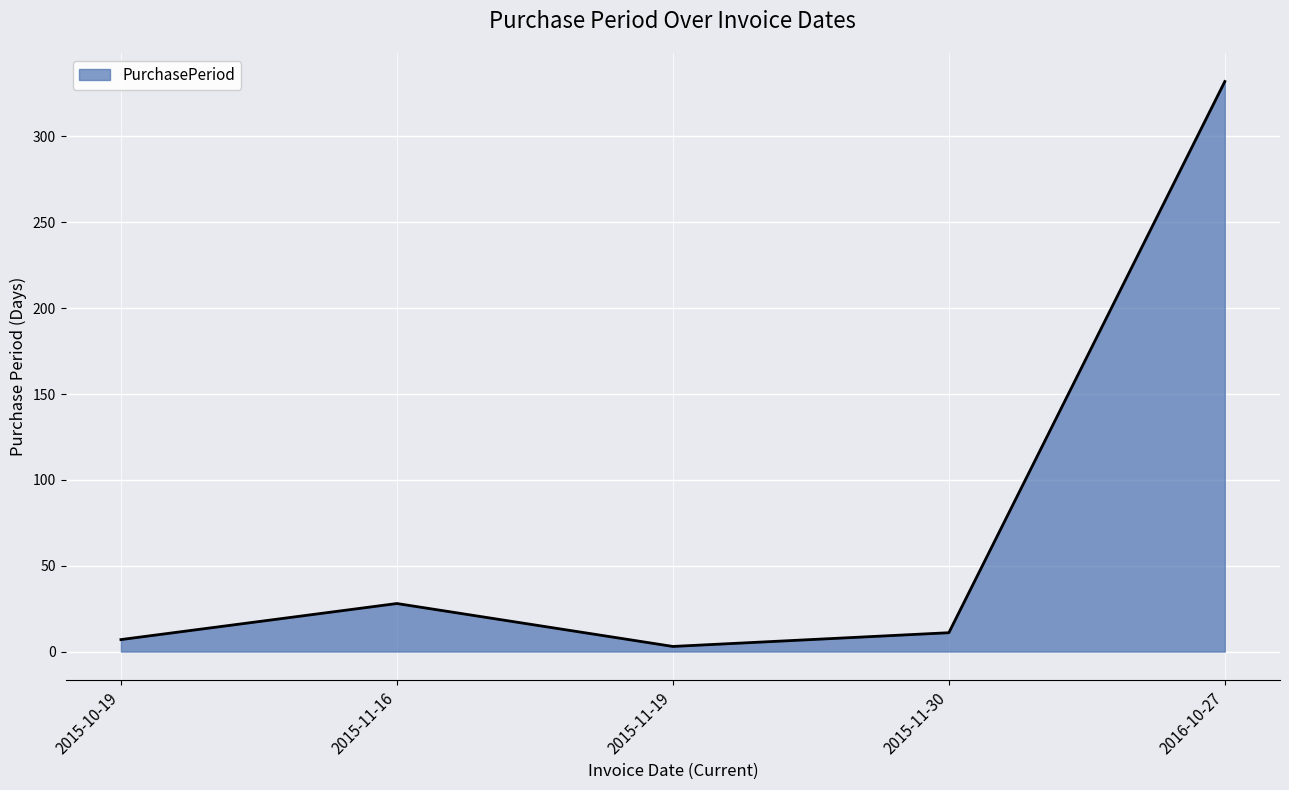

Reading left to right, what are all the values shown in this chart?

2015-10-19=7	2015-11-16=28	2015-11-19=3	2015-11-30=11	2016-10-27=332